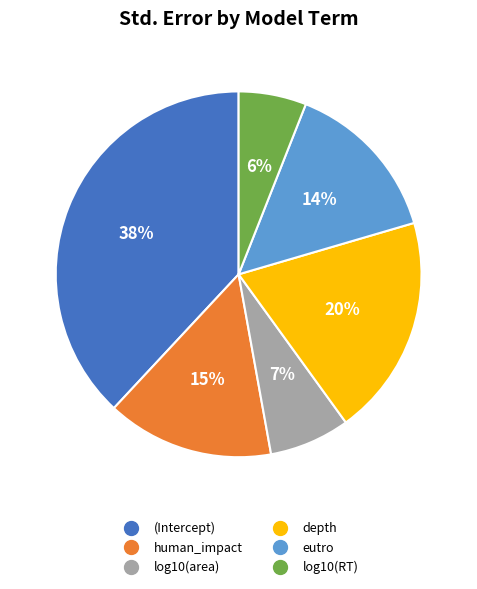

What percentage is the log10(RT) slice, to the nearest percent?

6%